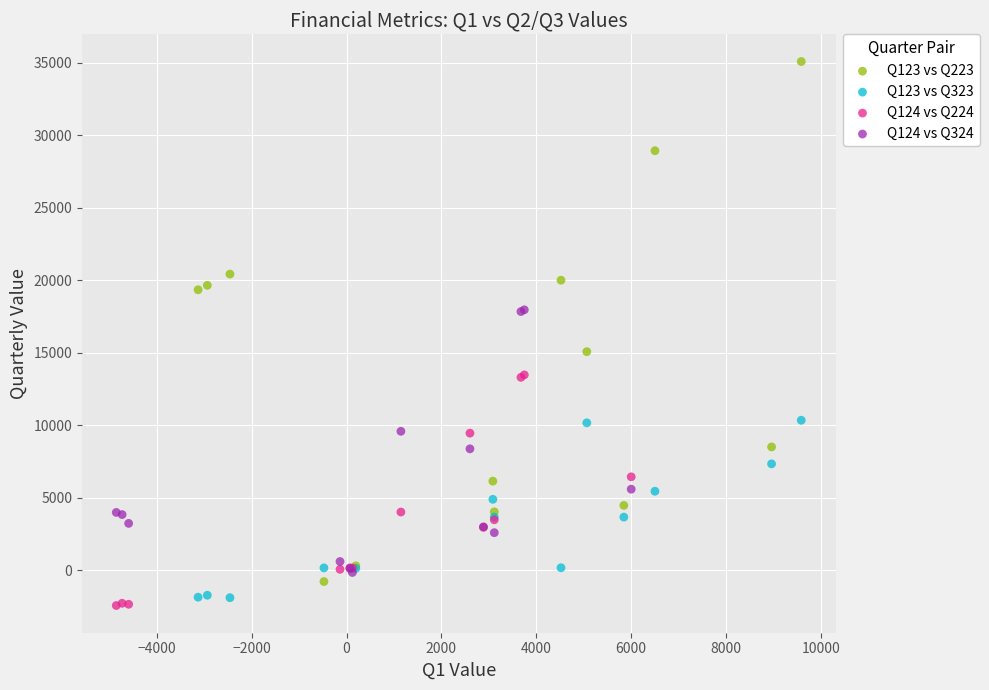

Which series has the widest spread of Y values?

Q123 vs Q223